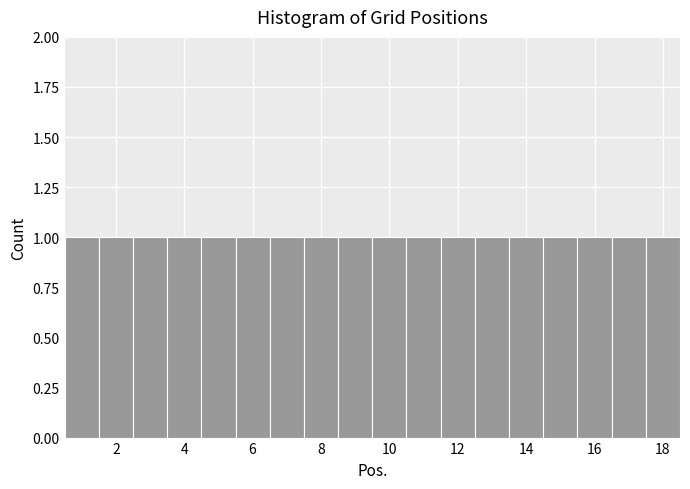

Reading left to right, transcribe this chart: for each bar, give the range it covers on the x-axis and its height. Neither the bar edges nor the heights are printed on the chart, so give them approximately, as read against the axes.

0.5 to 1.5: 1
1.5 to 2.5: 1
2.5 to 3.5: 1
3.5 to 4.5: 1
4.5 to 5.5: 1
5.5 to 6.5: 1
6.5 to 7.5: 1
7.5 to 8.5: 1
8.5 to 9.5: 1
9.5 to 10.5: 1
10.5 to 11.5: 1
11.5 to 12.5: 1
12.5 to 13.5: 1
13.5 to 14.5: 1
14.5 to 15.5: 1
15.5 to 16.5: 1
16.5 to 17.5: 1
17.5 to 18.5: 1